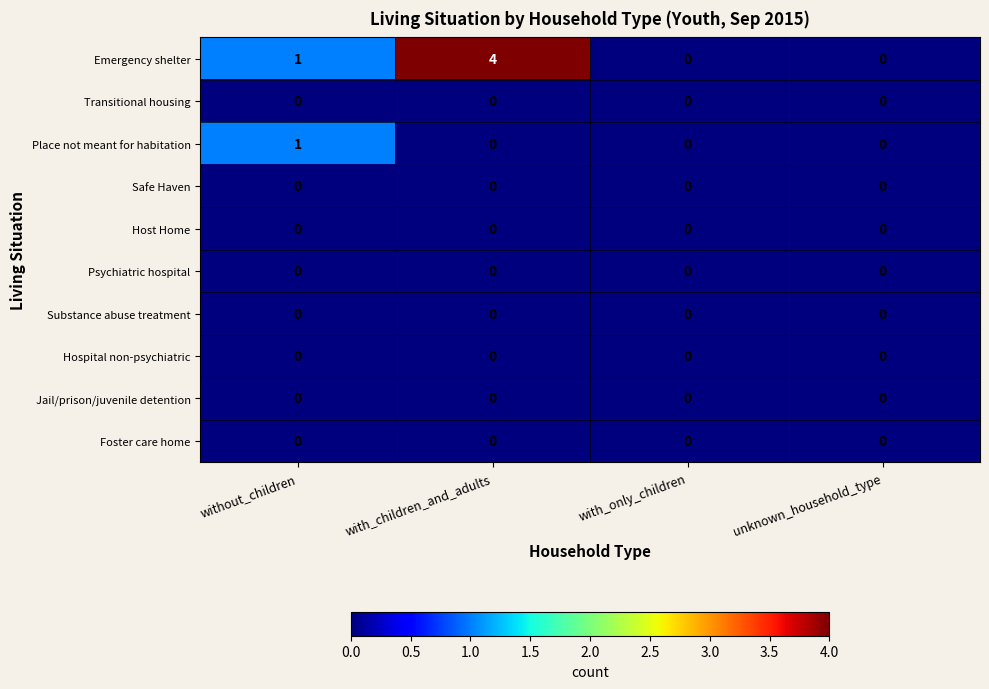

Which series has the largest total across all categories?

Emergency shelter